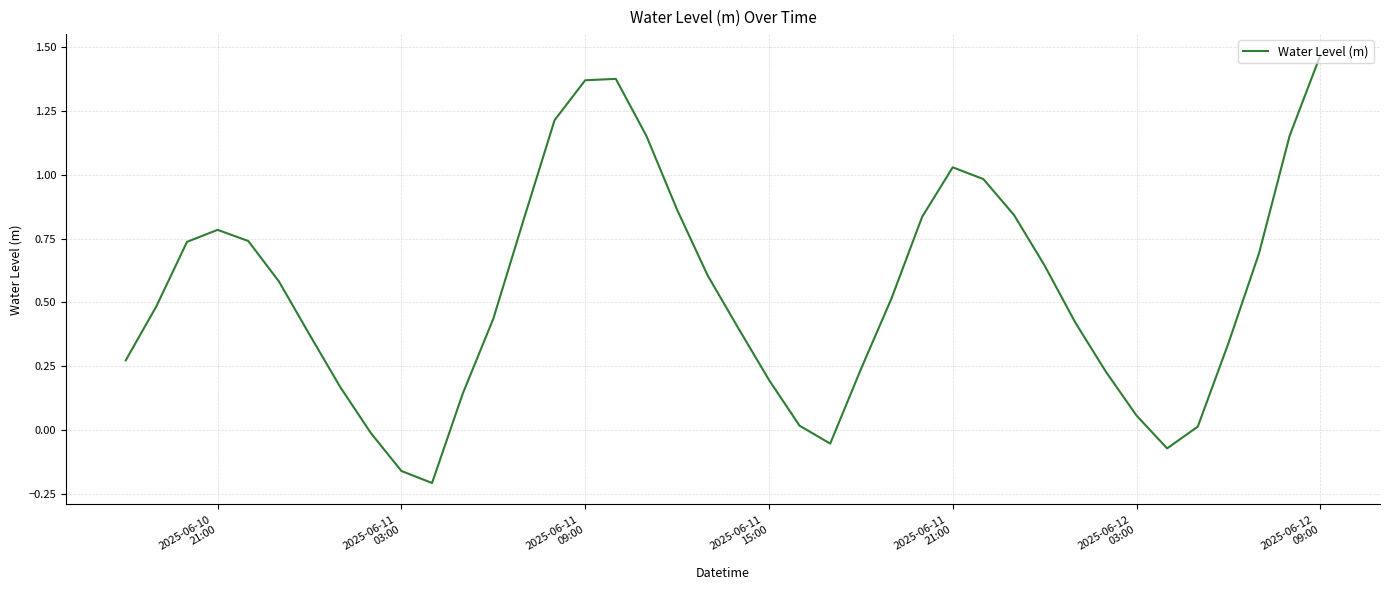

What is the difference between the maximum and minimum values?

1.7